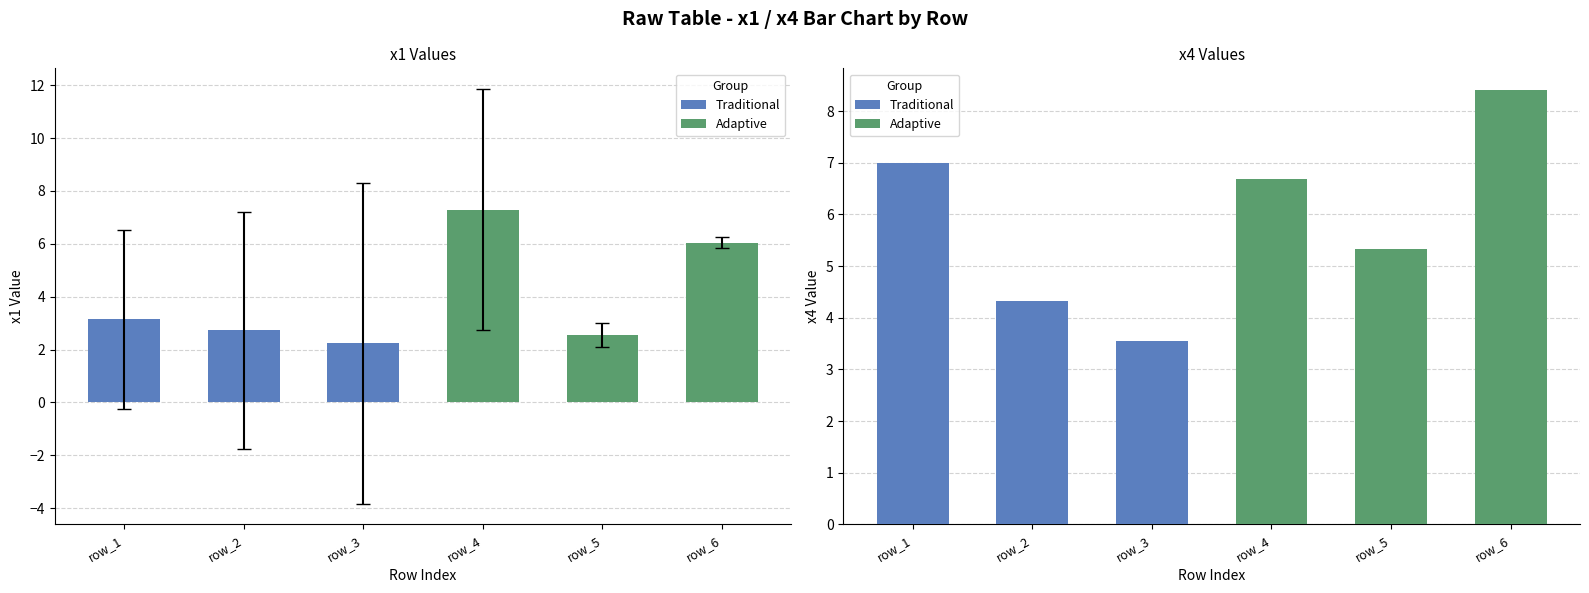

Which series has the widest spread of values?

T